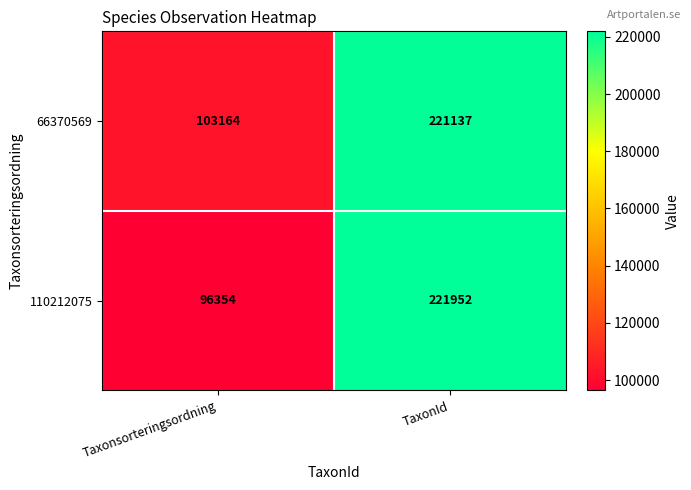

Rank the series at TaxonId from highest to lowest value.

110212075, 66370569